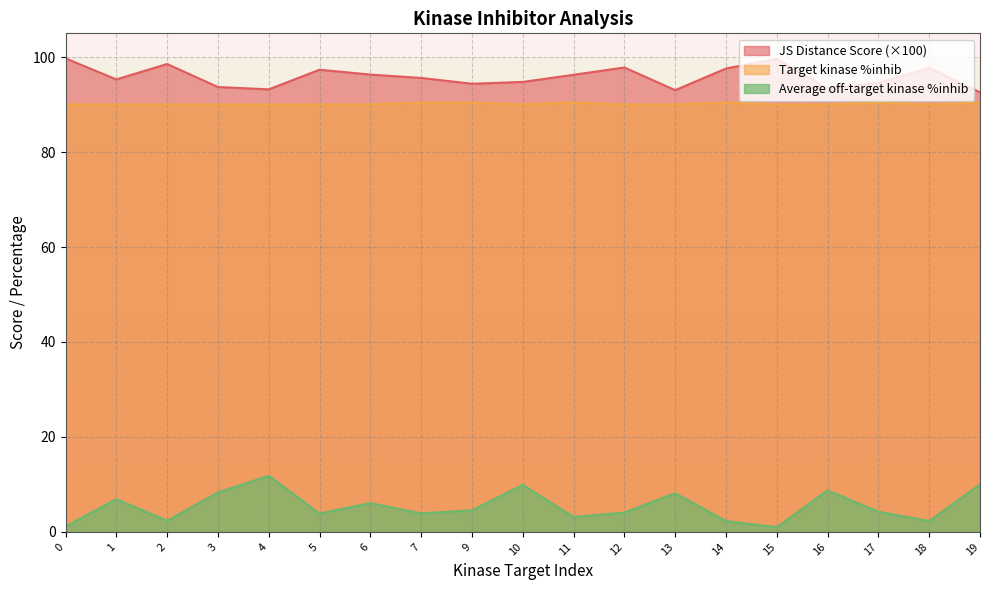

How many data points in Average off-target kinase %inhib are less than 4?

8